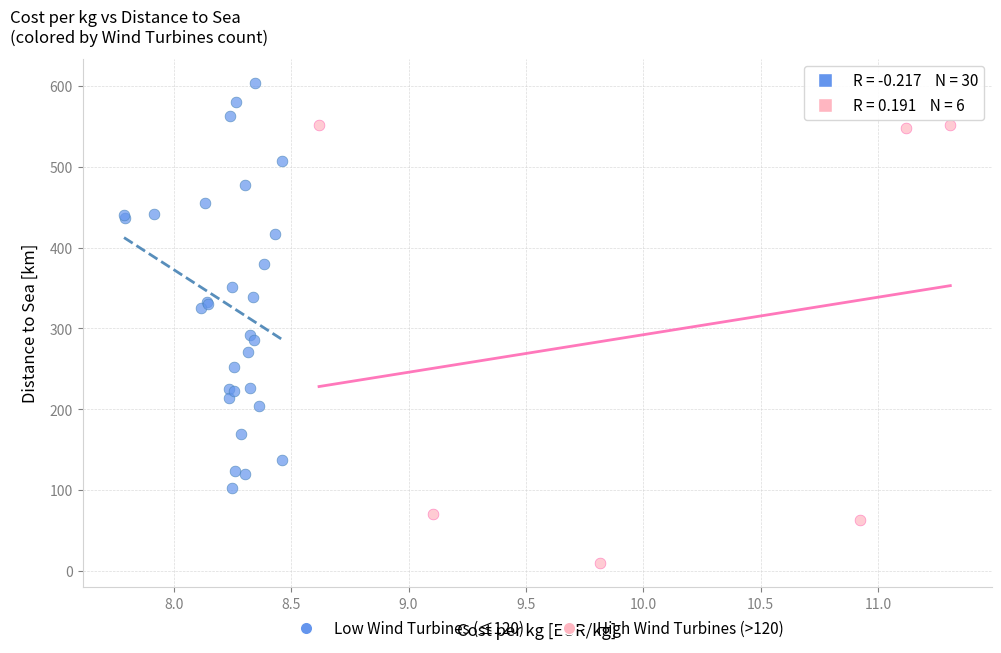

Which series has the widest spread of Y values?

High Wind Turbines (>120)